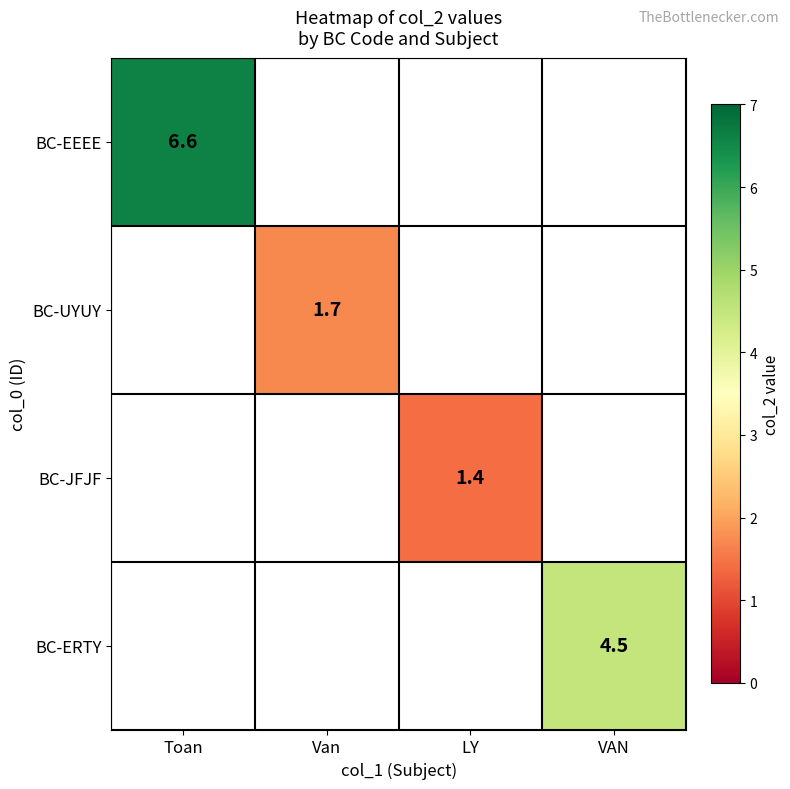

Is it true that BC-JFJF equals 1.4 at LY?

True